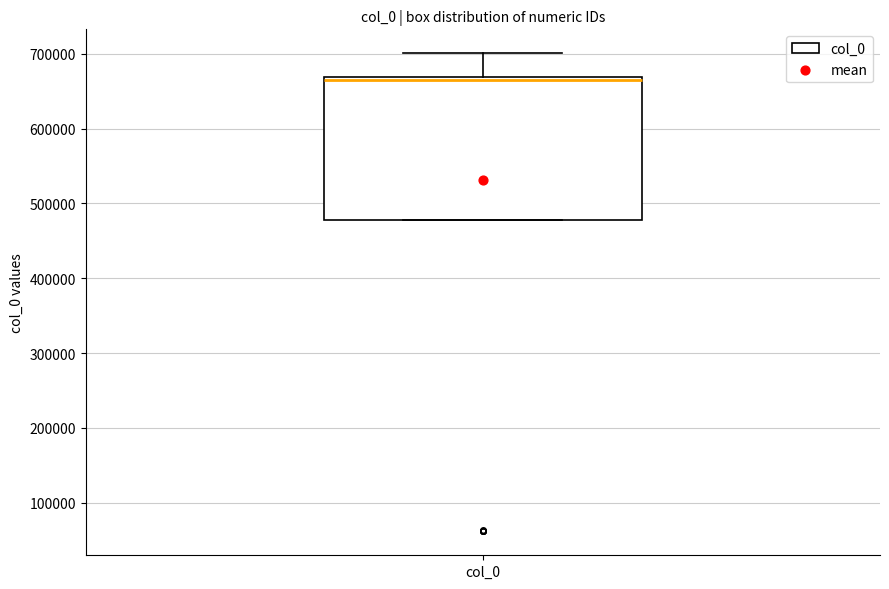

Read this box plot against the y-axis: the position of the median line, the range covered by the box, and the ends of both whiskers. The values are not printed on the chart, so give them approximately, as read against the axis.

median 660000, box 480000 to 670000, whiskers 480000 to 700000